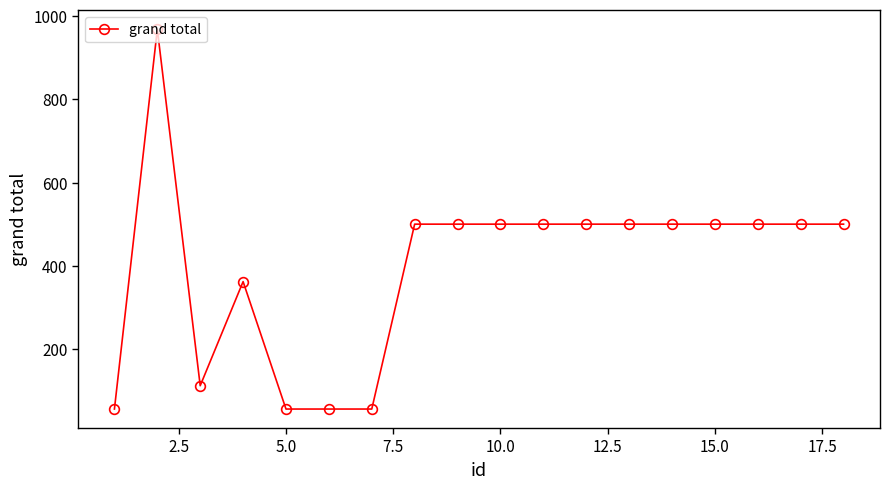

What is the difference between the maximum and second lowest values?

912